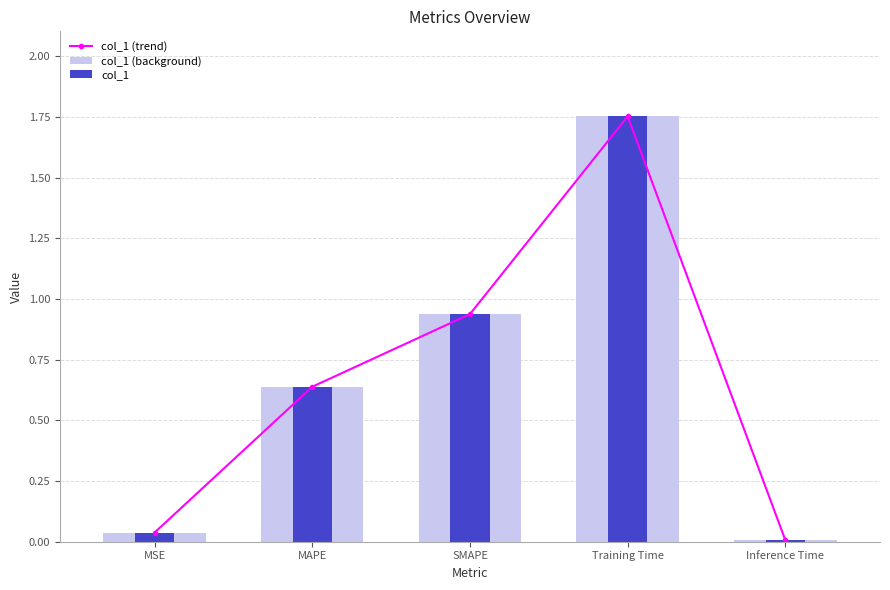

The value of col_1 (trend) at Training Time is 1.8. True or false?

True